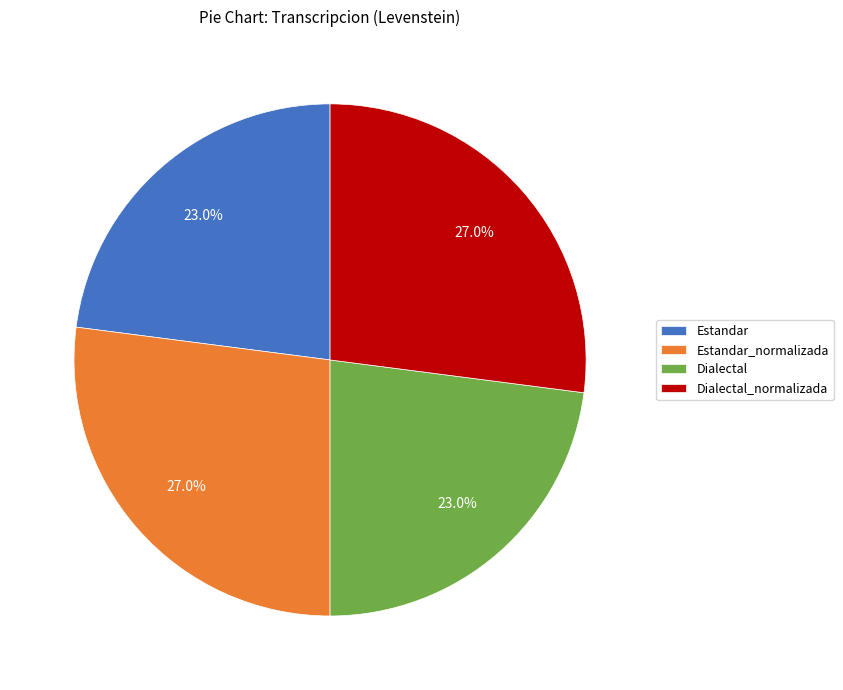

How much of the chart is everything except Estandar?

77.0%